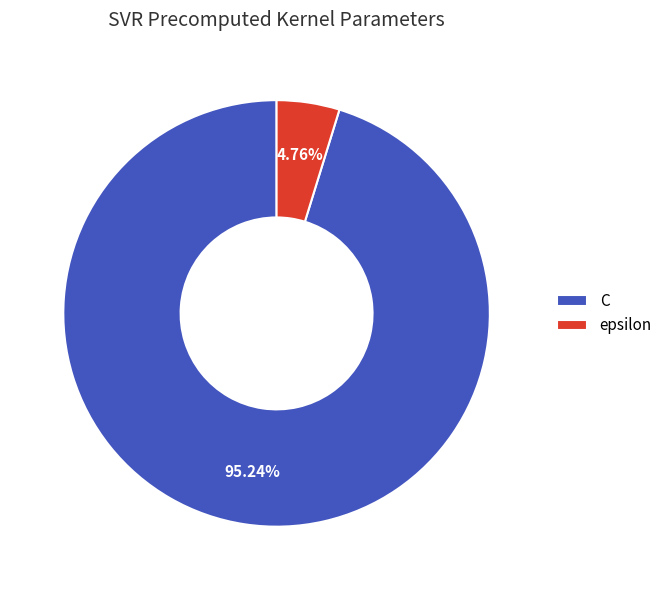

Combined, do C and epsilon account for over 50%?

Yes